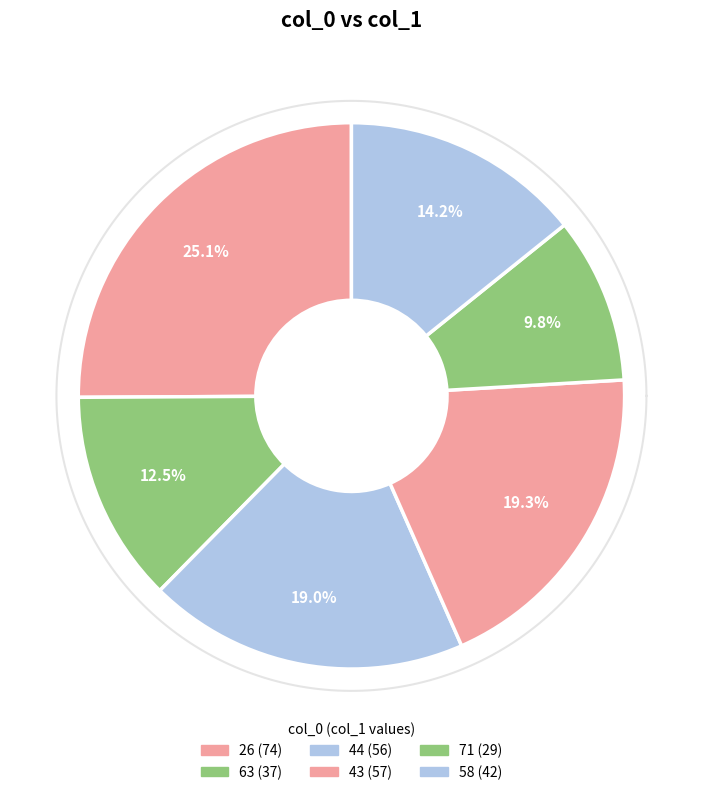

Is it true that 26 is 20% of the pie?

False